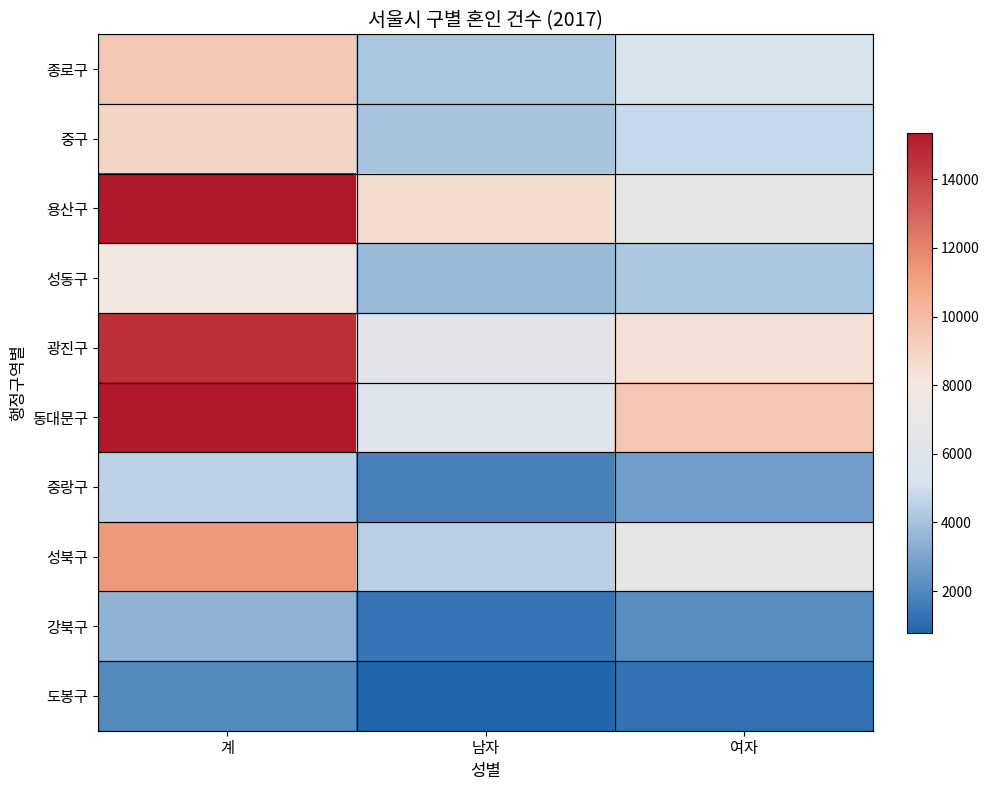

Reading left to right, transcribe all the data shown in this chart.

종로구: 계=9487	남자=4127	여자=5360
중구: 계=8884	남자=4084	여자=4800
용산구: 계=15283	남자=8545	여자=6738
성동구: 계=7903	남자=3709	여자=4194
광진구: 계=14595	남자=6231	여자=8364
동대문구: 계=15364	남자=5861	여자=9503
중랑구: 계=4554	남자=1800	여자=2754
성북구: 계=11352	남자=4547	여자=6805
강북구: 계=3523	남자=1334	여자=2189
도봉구: 계=2068	남자=794	여자=1274